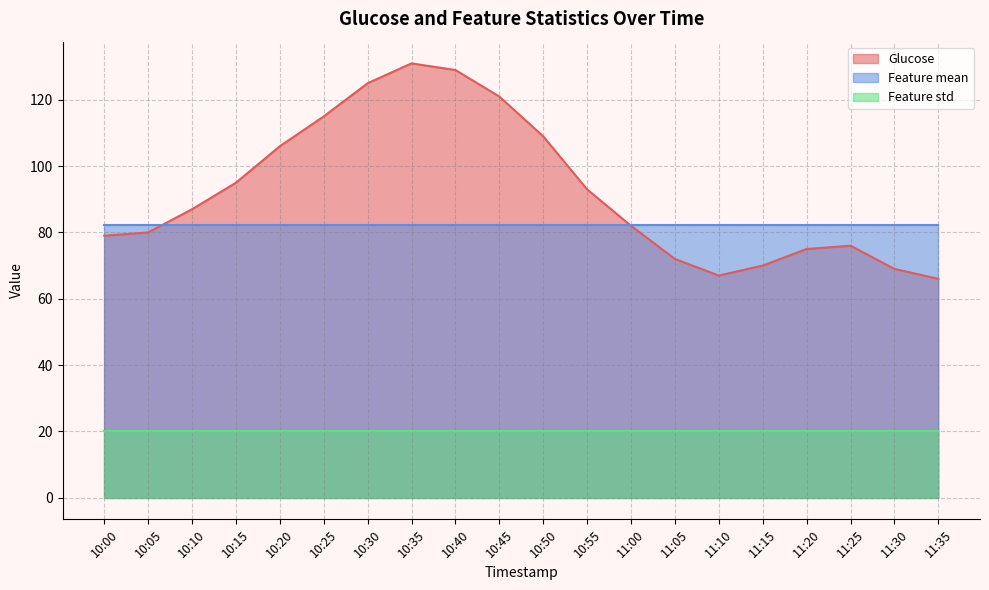

What is the smallest value displayed?

20.0